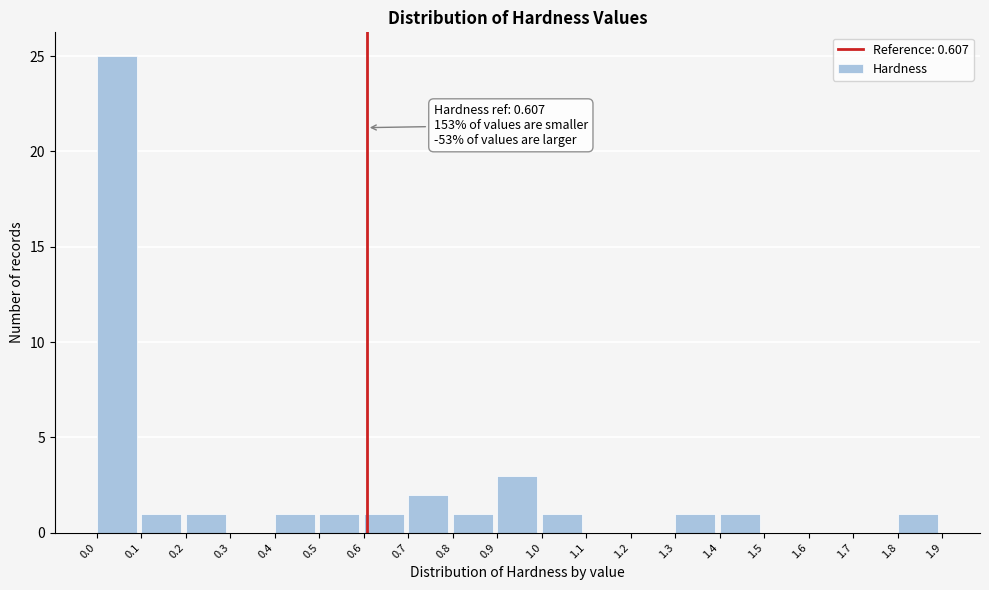

Over which range of the x-axis is the bar tallest?

0.0 to 0.1